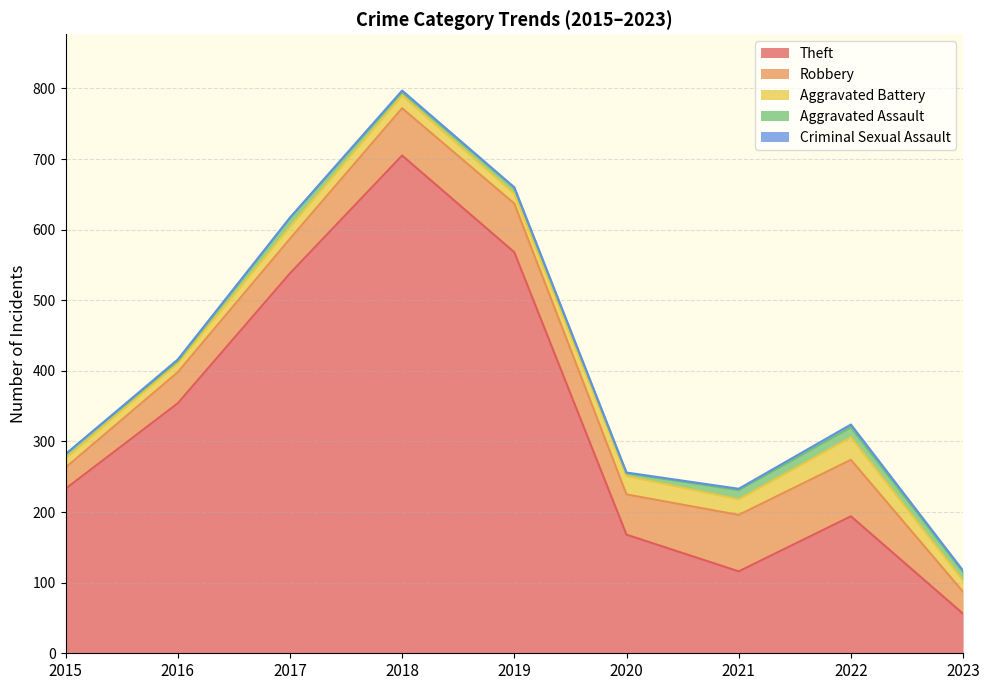

True or false: Aggravated Battery and Criminal Sexual Assault cross at least once.

False